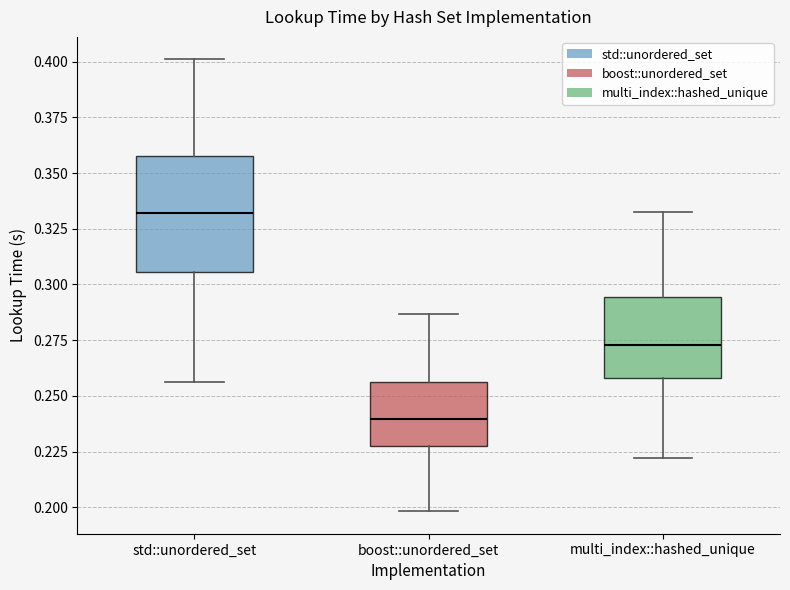

Reading left to right, read every box against the y-axis: the position of its median line, the range the box covers, and the ends of its whiskers. The values are not printed on the chart, so give them approximately, as read against the axis.

std::unordered_set: median 0.330, box 0.305 to 0.360, whiskers 0.255 to 0.400
boost::unordered_set: median 0.240, box 0.225 to 0.255, whiskers 0.200 to 0.285
multi_index::hashed_unique: median 0.275, box 0.260 to 0.295, whiskers 0.220 to 0.335